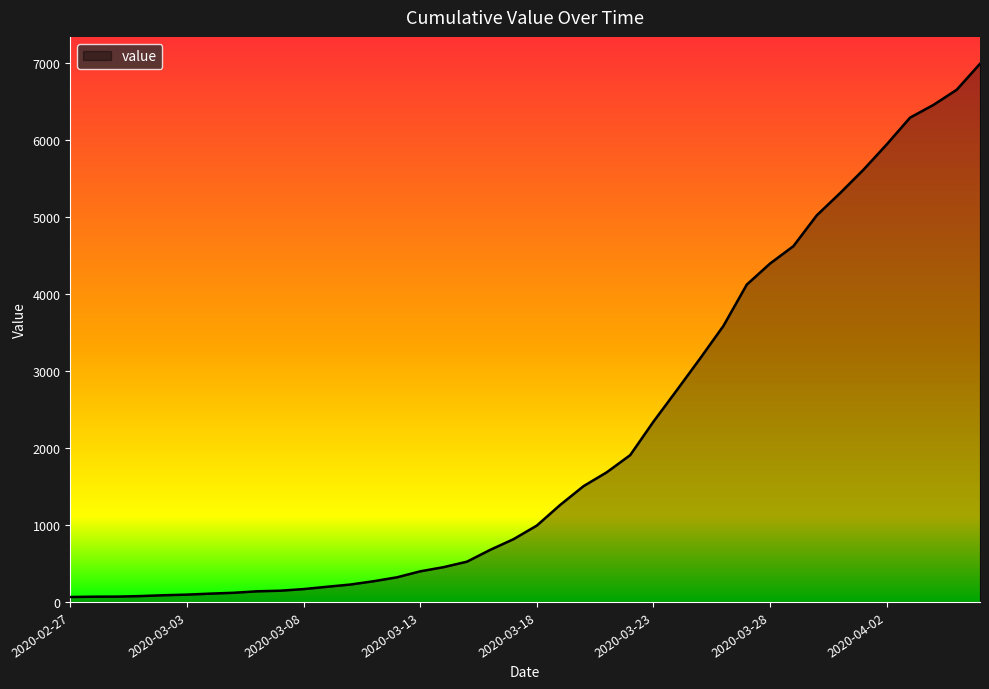

What is the maximum value shown in the chart?

6995